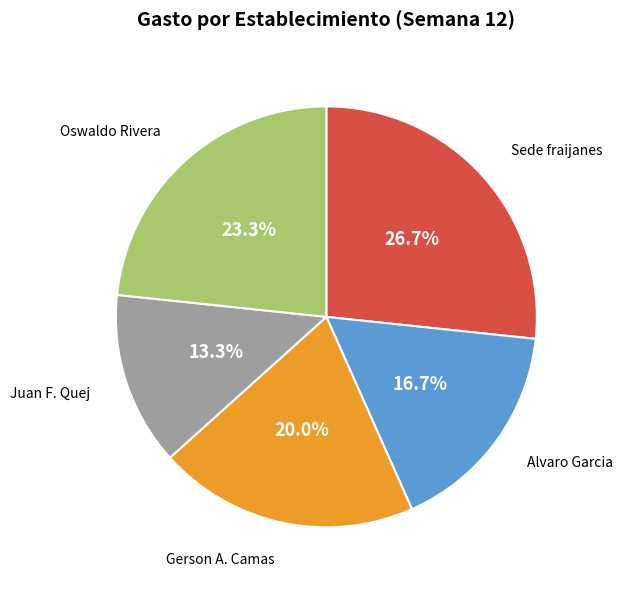

Is Oswaldo Rivera the majority of the pie?

No